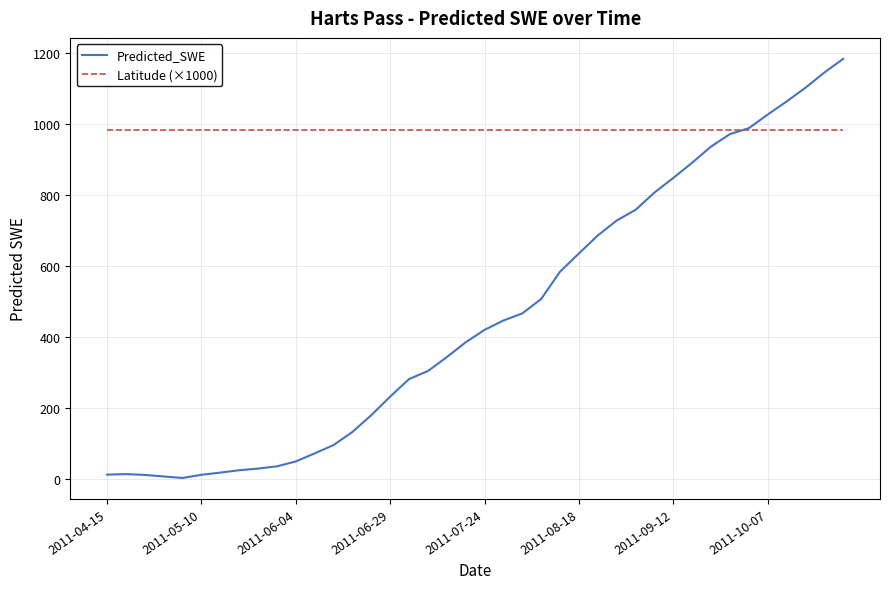

Which series has the widest spread of values?

Predicted_SWE